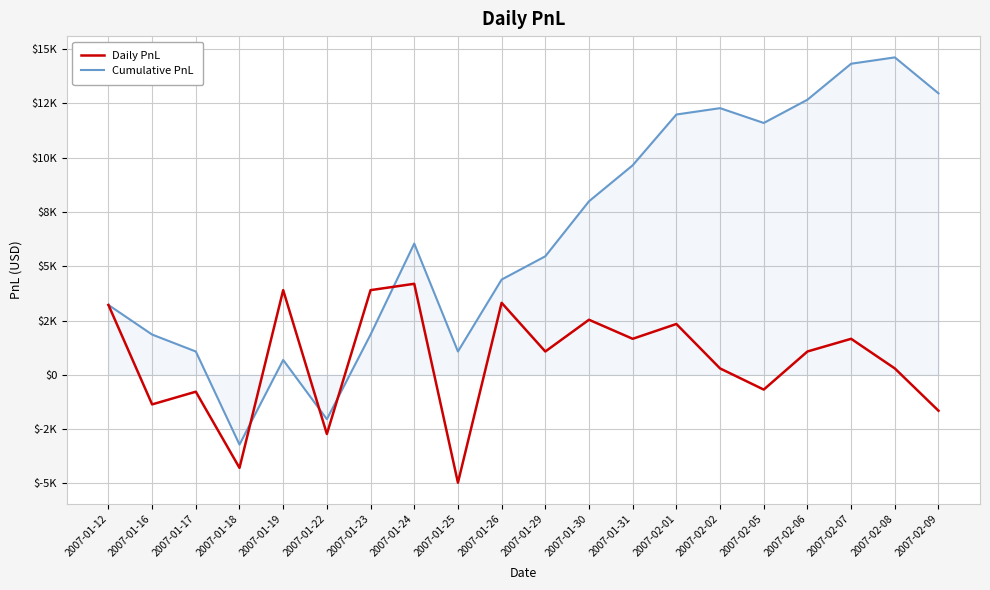

What are all the series names shown in the legend?

Daily PnL, Cumulative PnL